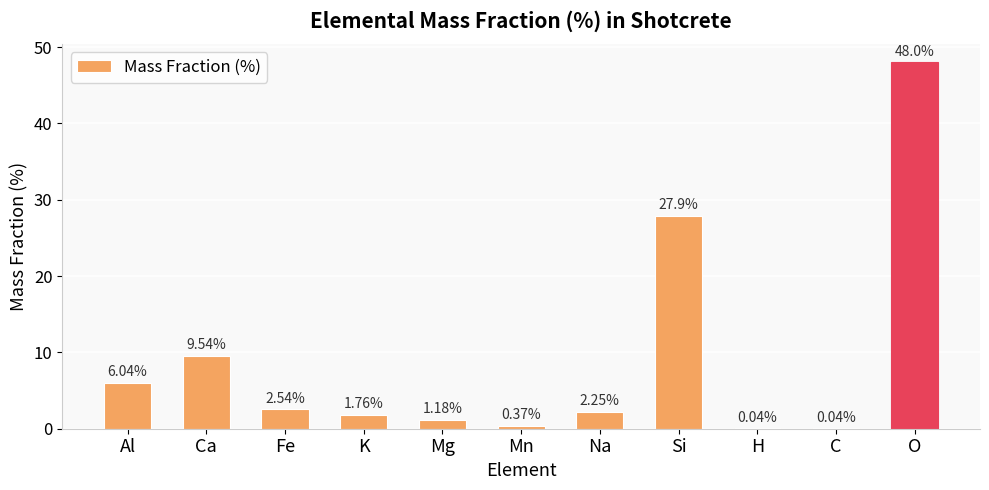

Where is the data nearest to the value 24?

Si